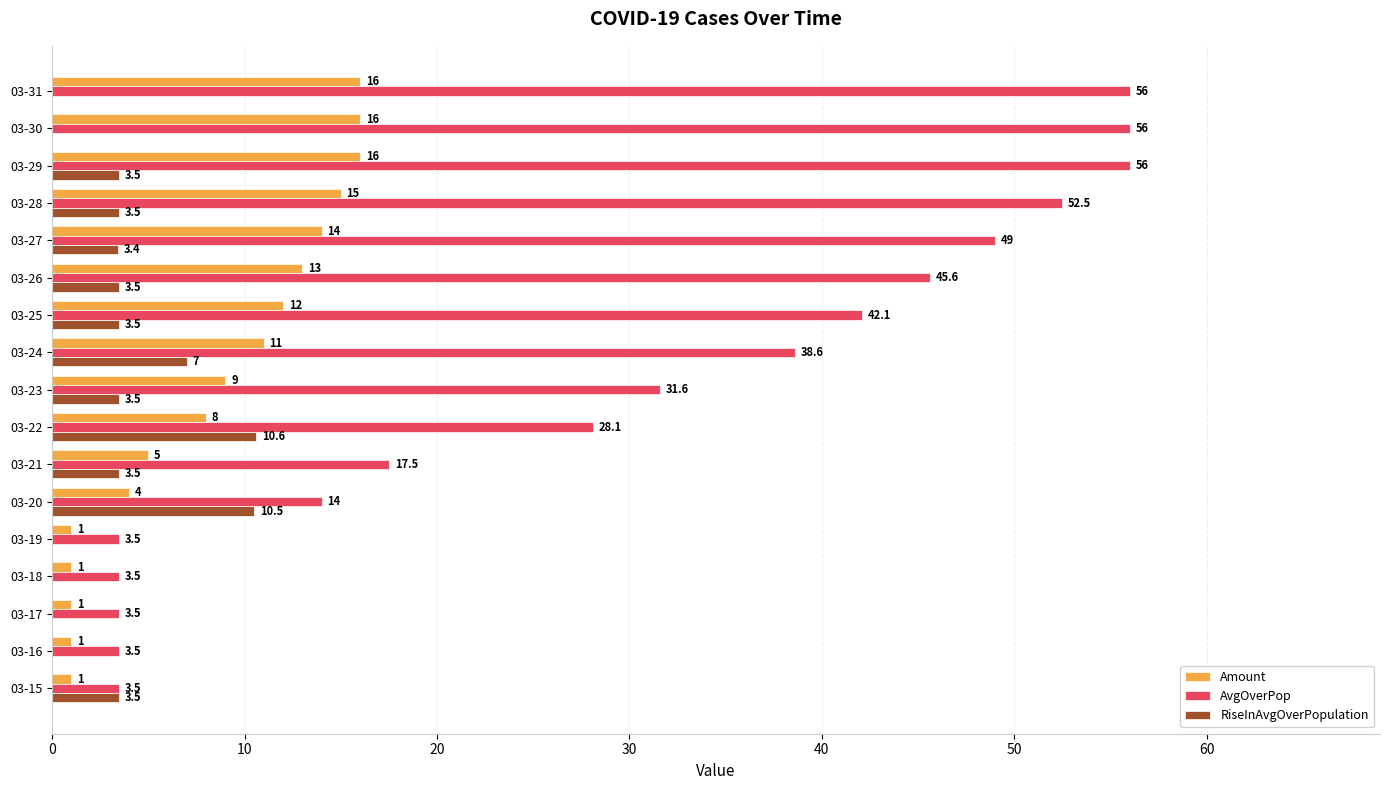

What is the greatest value displayed?

56.0